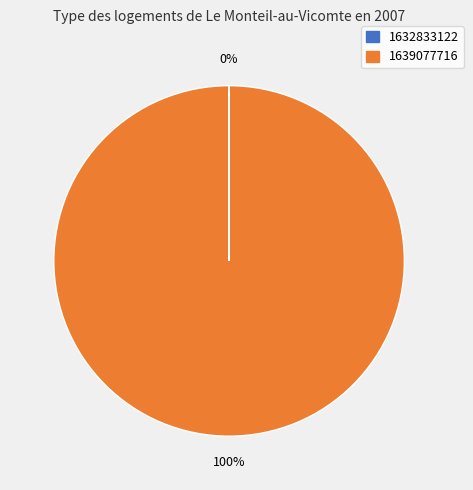

To the nearest percent, what is the average slice percentage?

50%